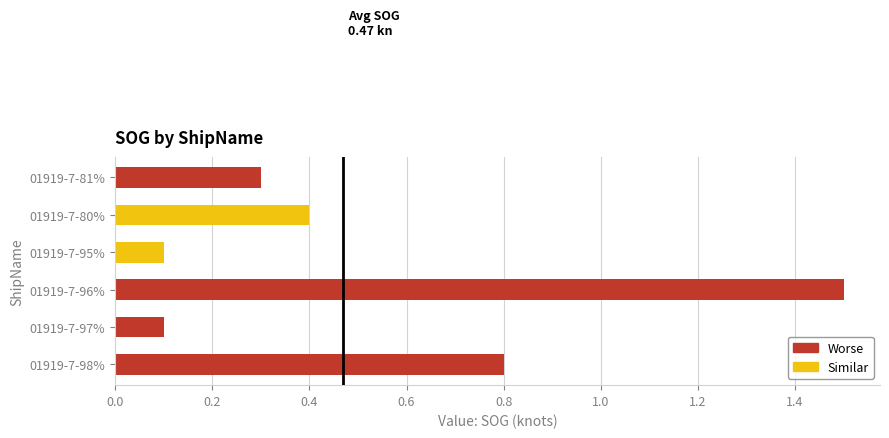

What is the difference between the second highest and second lowest values?

0.7